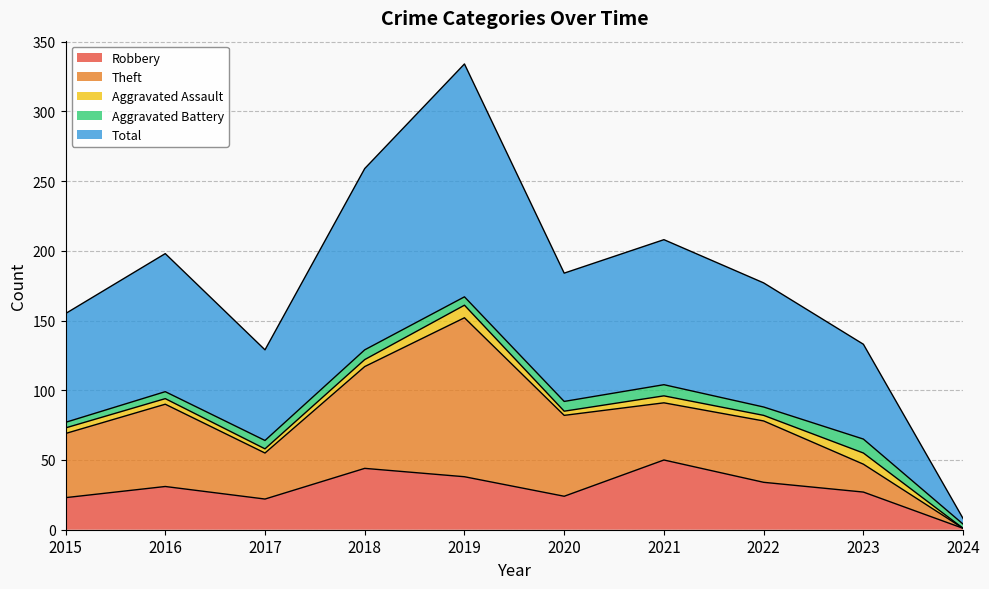

In Total, how many points are higher than both neighbors (excluding endpoints)?

3